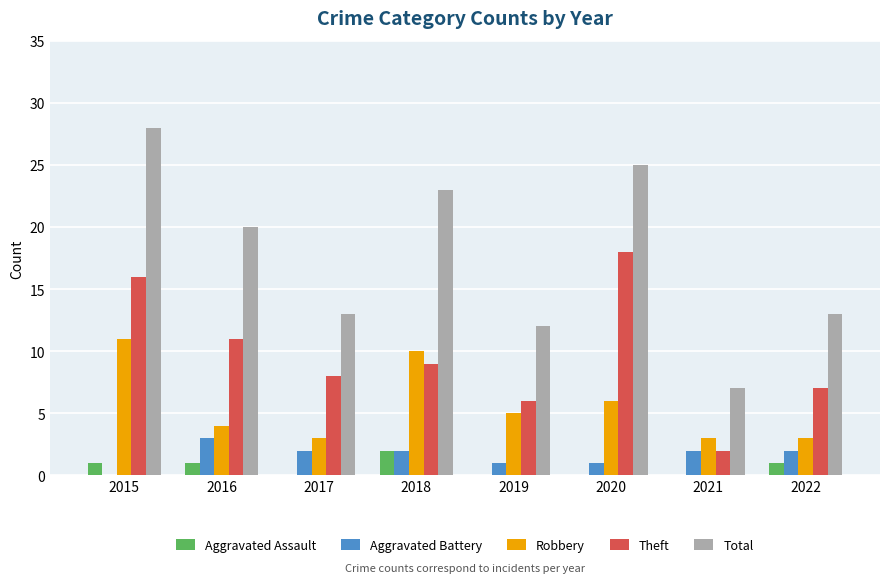

True or false: Aggravated Battery has a value of 1 at 2019.

True